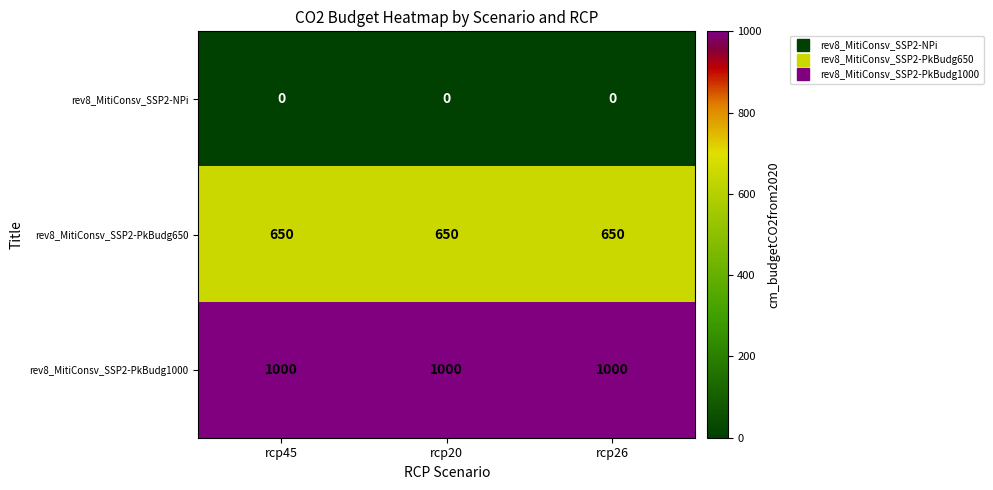

What is the difference between the highest and lowest values at rcp45?

1000